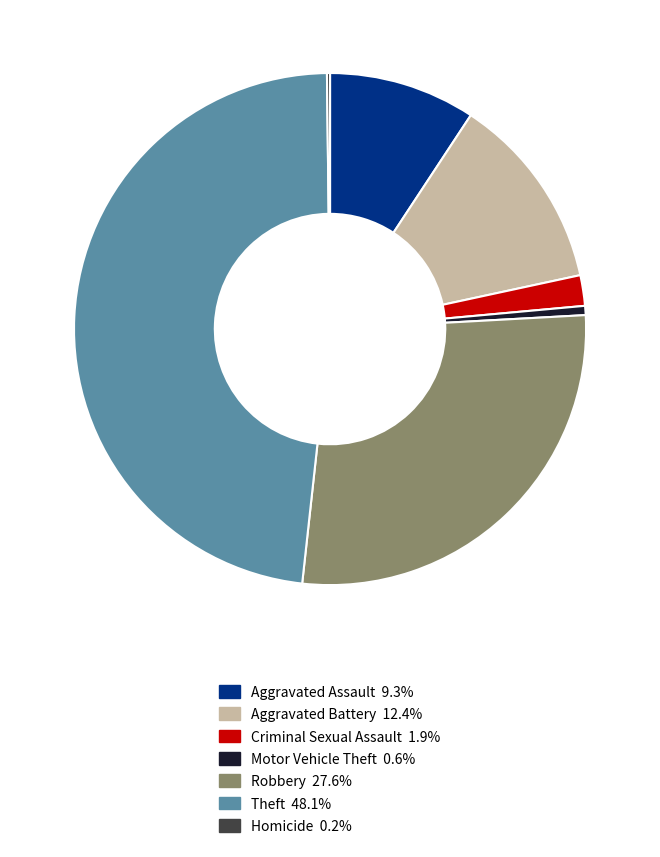

Combined, do Aggravated Battery and Theft account for over 50%?

Yes